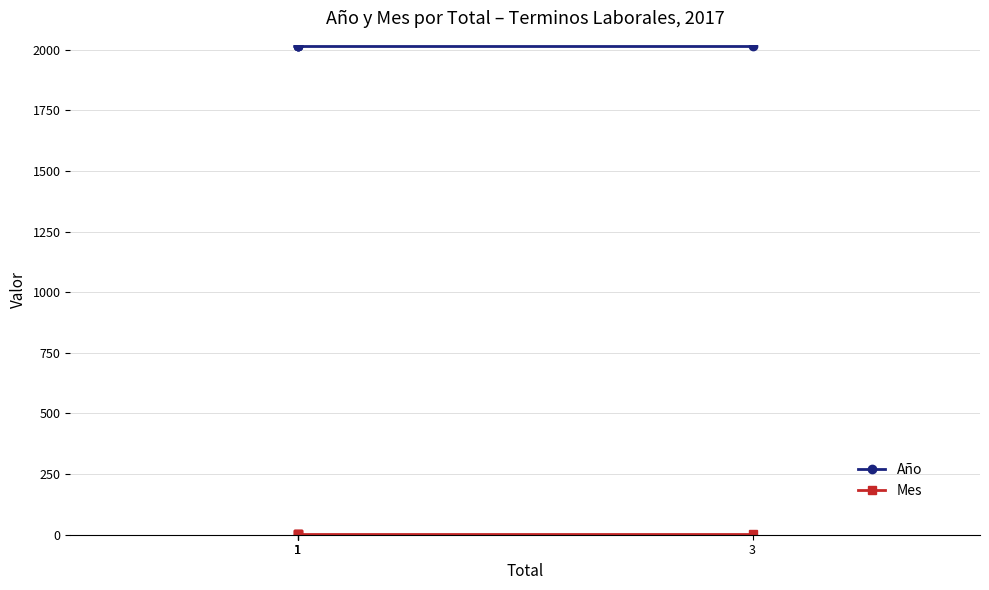

Which series has the widest spread of values?

Año